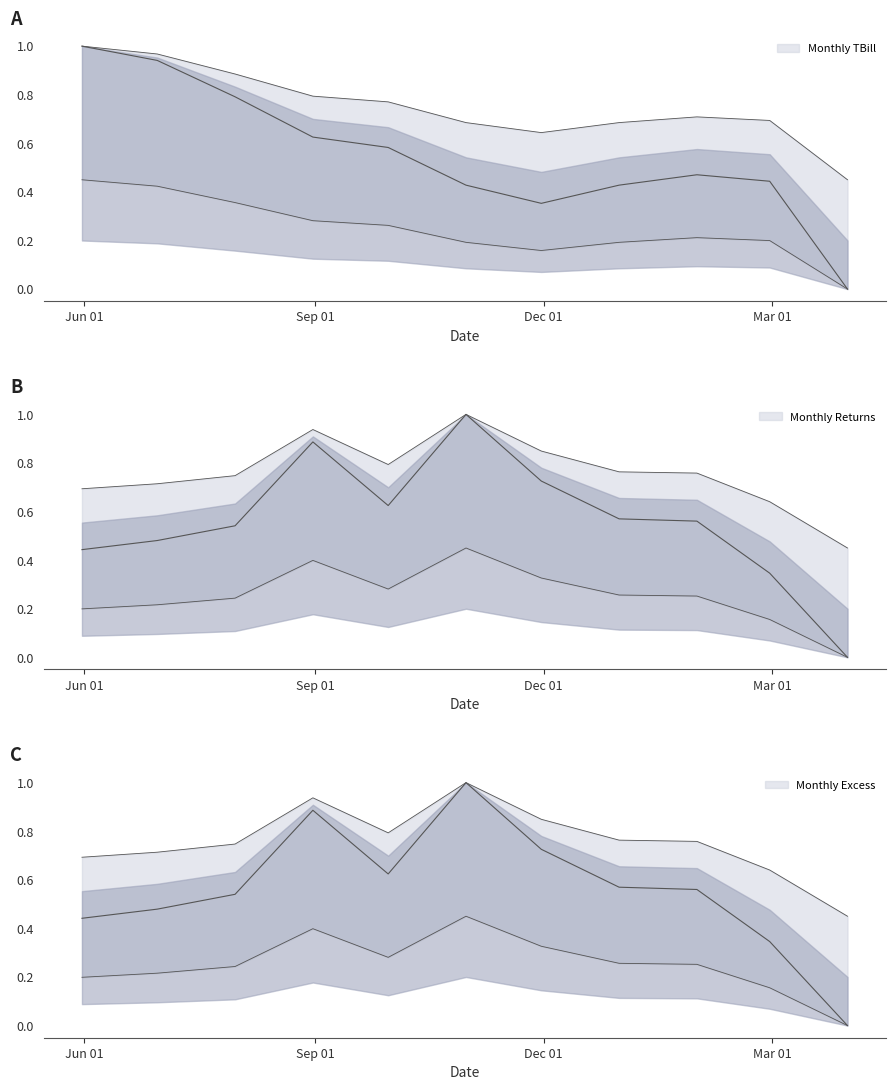

List the series in order of their peak value, lowest first.

Monthly Returns, Monthly TBill, Monthly Excess